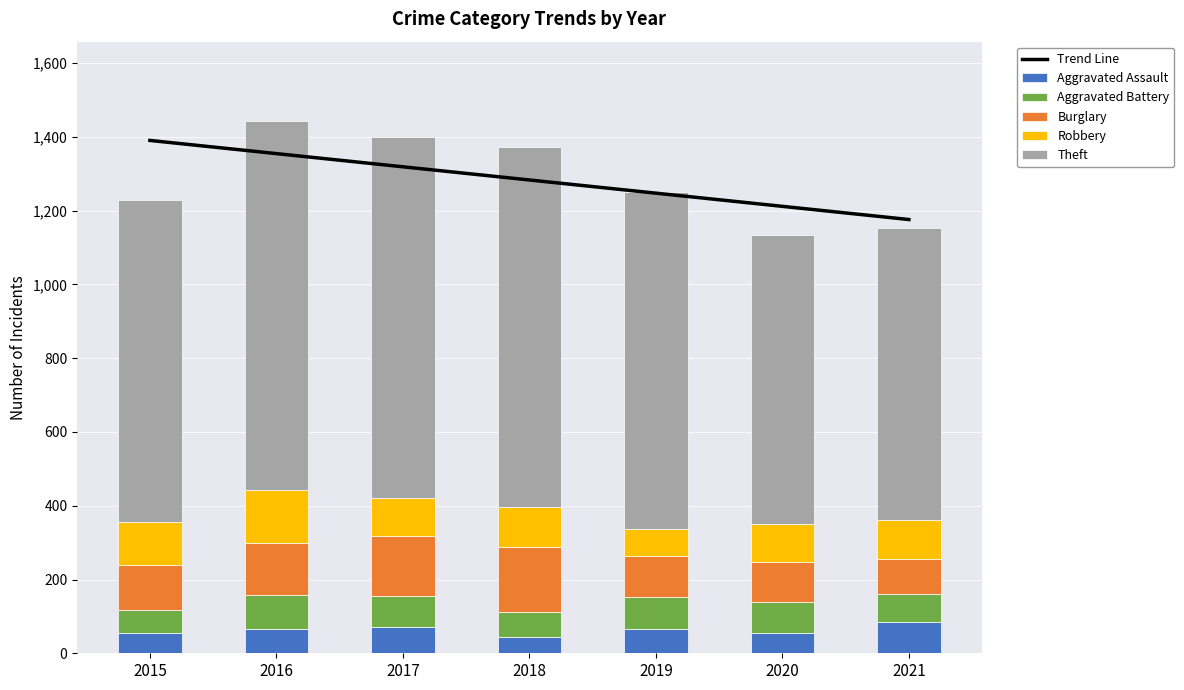

How many values in the Aggravated Assault series are below 65?

3